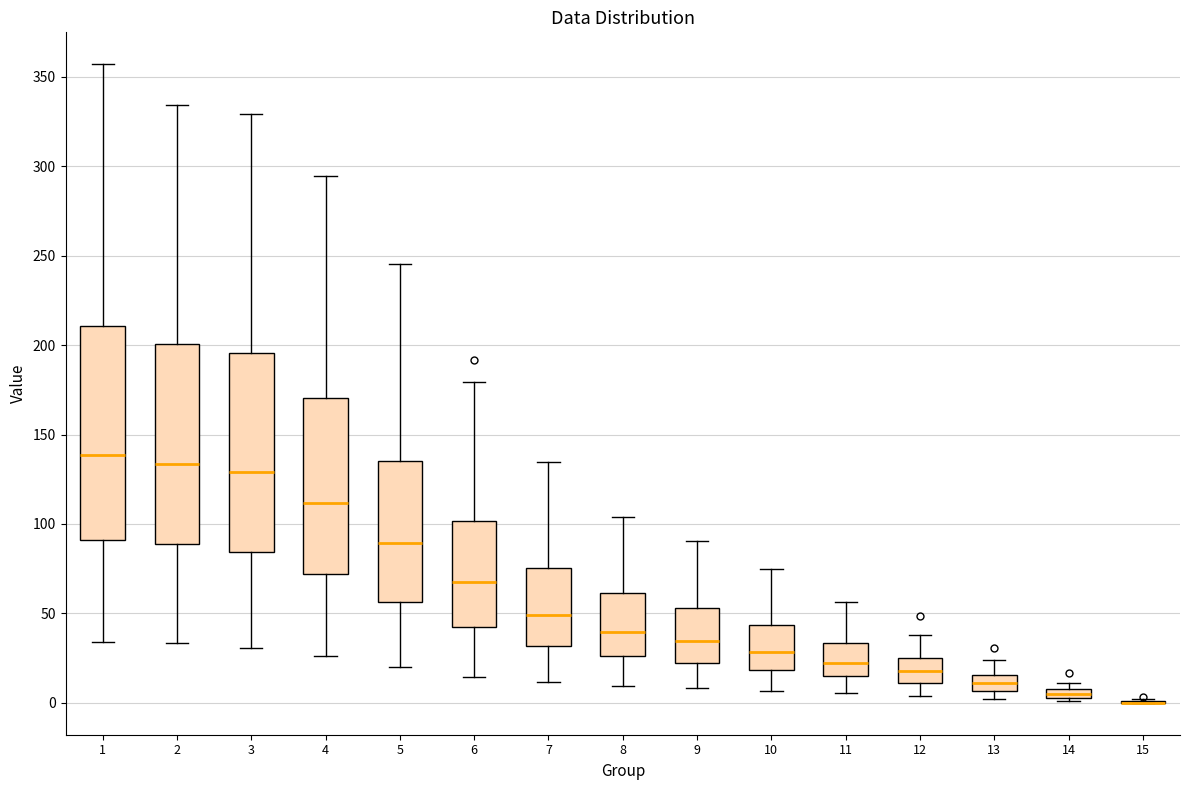

Where does the median line of the box at x = 5 sit on the y-axis? The values are not printed on the chart, so give them approximately, as read against the axis.

90